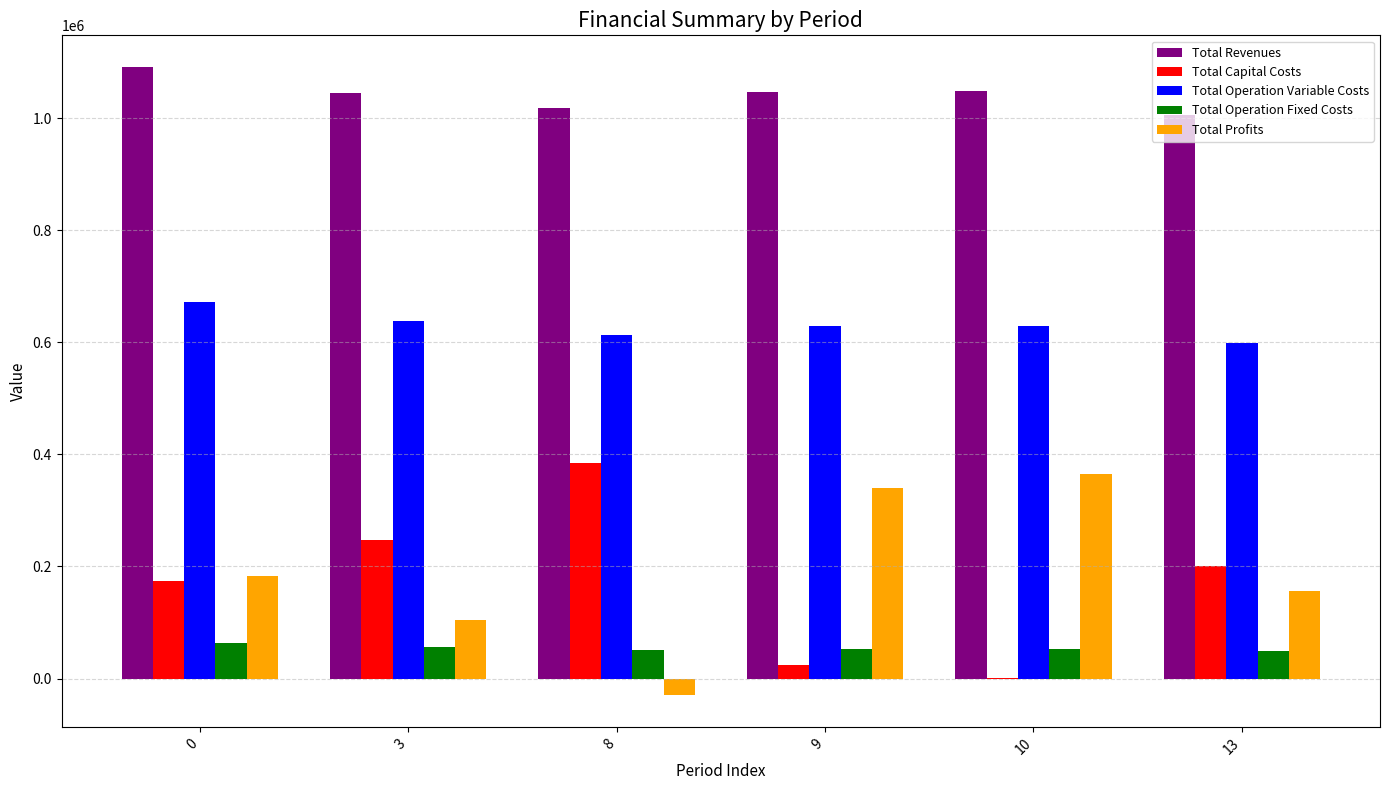

Is the value of Total Capital Costs at 13 greater than the value of Total Operation Fixed Costs at 10?

Yes